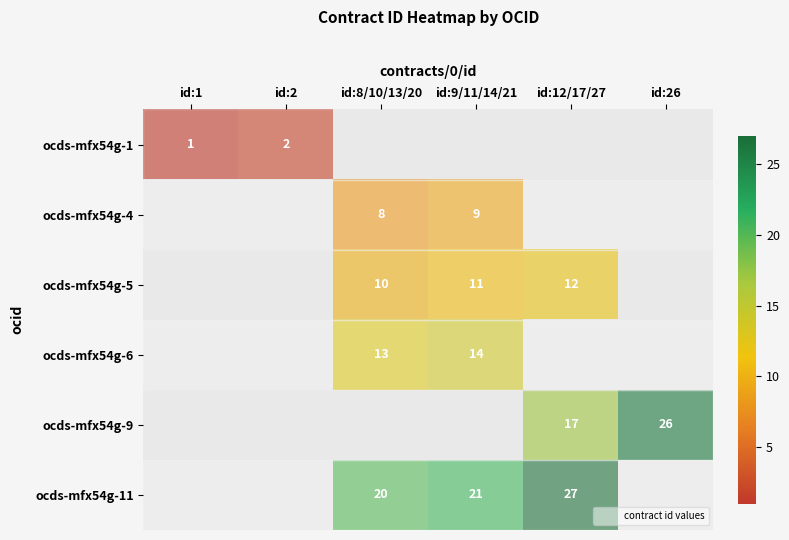

What is the sum of the ocds-mfx54g-11 values at id:8/10/13/20 and id:12/17/27?

47